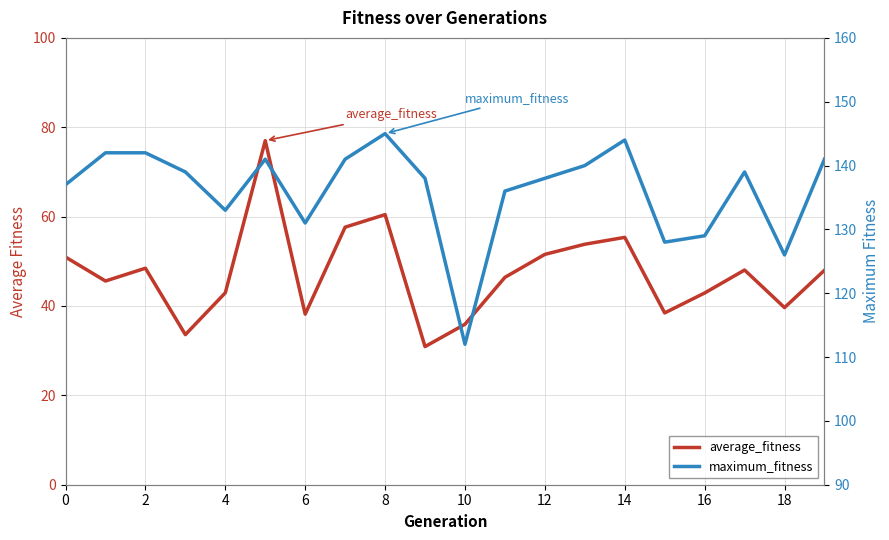

Is it true that average_fitness equals 17.6 at 12?

False